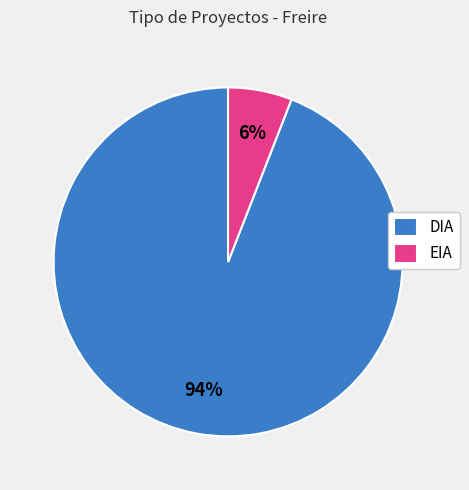

The EIA slice represents 6% of the pie. True or false?

True